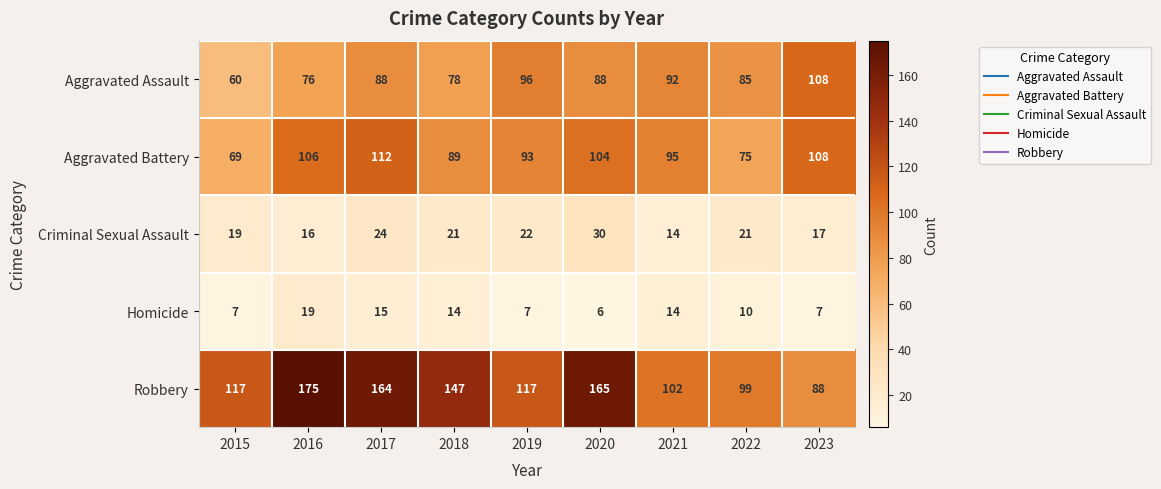

Which series has the largest total across all categories?

Robbery